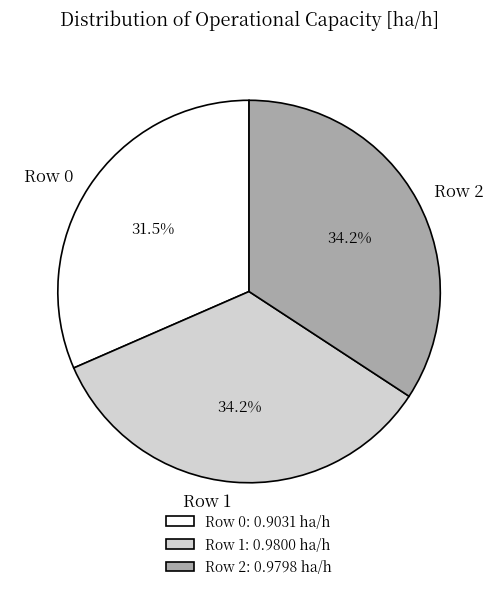

Does Row 1 represent more than half of the total?

No